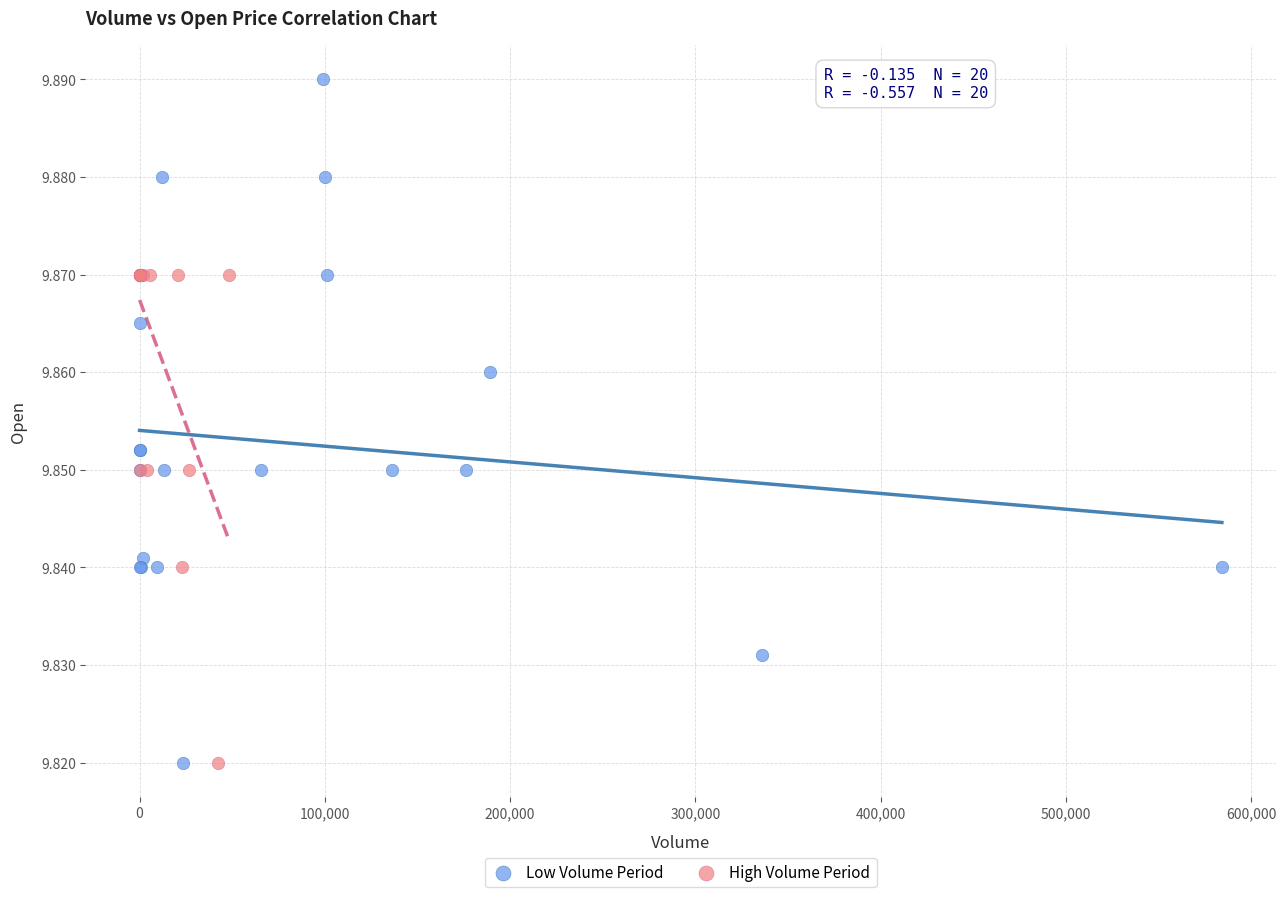

Which series contains the highest Y value?

Low Volume Period